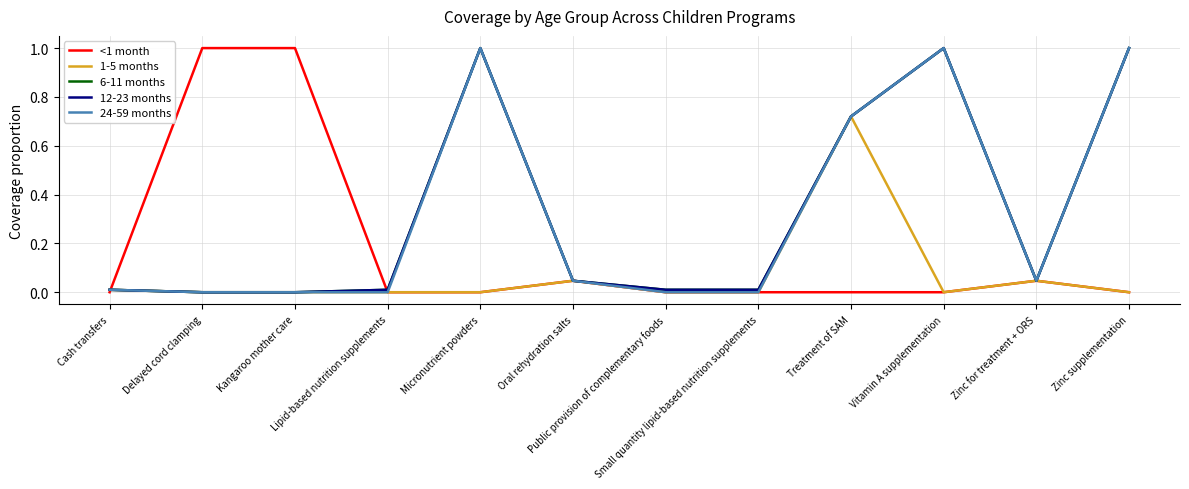

Reading right to left, what are all the values shown in this chart?

<1 month: 0.0	0.0	0.0	0.0	0.0	0.0	0.0	0.0	0.0	1.0	1.0	0.0
1-5 months: 0.0	0.0	0.0	0.7	0.0	0.0	0.0	0.0	0.0	0.0	0.0	0.0
6-11 months: 1.0	0.0	1.0	0.7	0.0	0.0	0.0	1.0	0.0	0.0	0.0	0.0
12-23 months: 1.0	0.0	1.0	0.7	0.0	0.0	0.0	1.0	0.0	0.0	0.0	0.0
24-59 months: 1.0	0.0	1.0	0.7	0.0	0.0	0.0	1.0	0.0	0.0	0.0	0.0